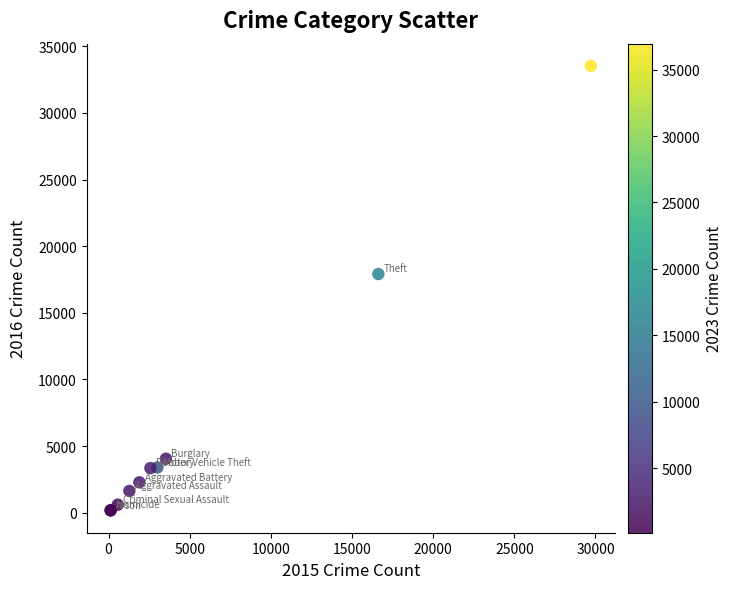

What Y value in the scatter plot is closest to 16846?

17911